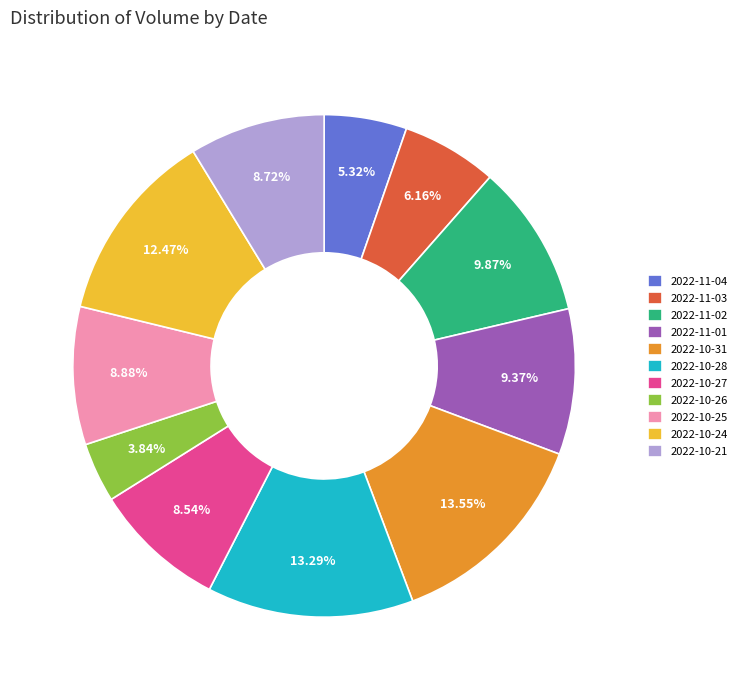

Approximately how many times larger is the value at 2022-10-27 compared to 2022-10-26?

2.2